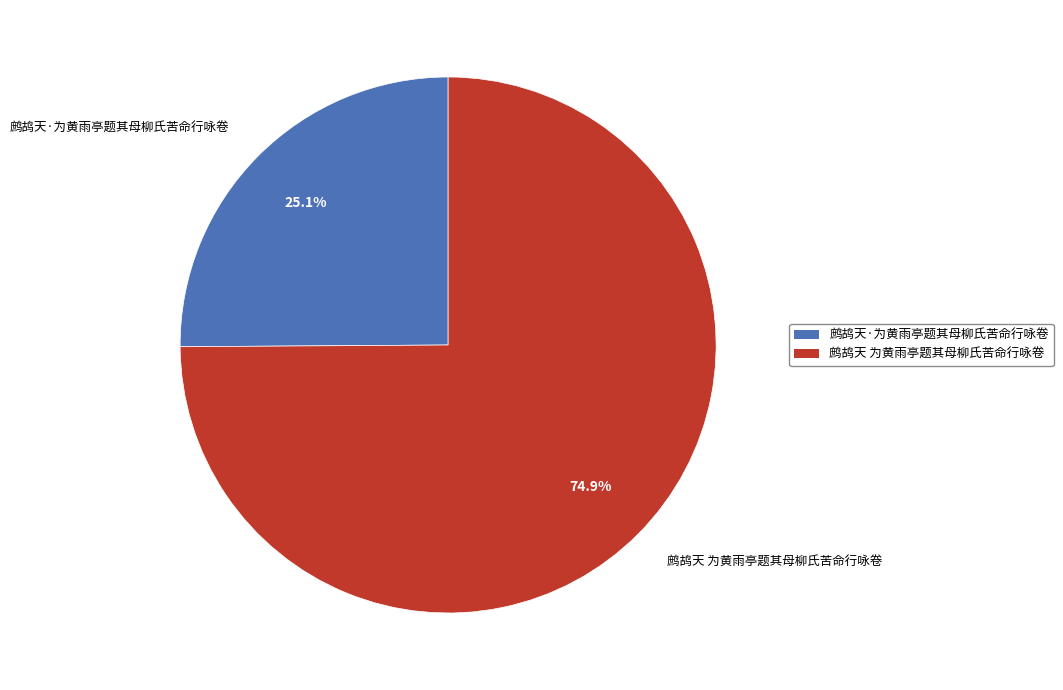

Which slice is the largest?

鹧鸪天 为黄雨亭题其母柳氏苦命行咏卷